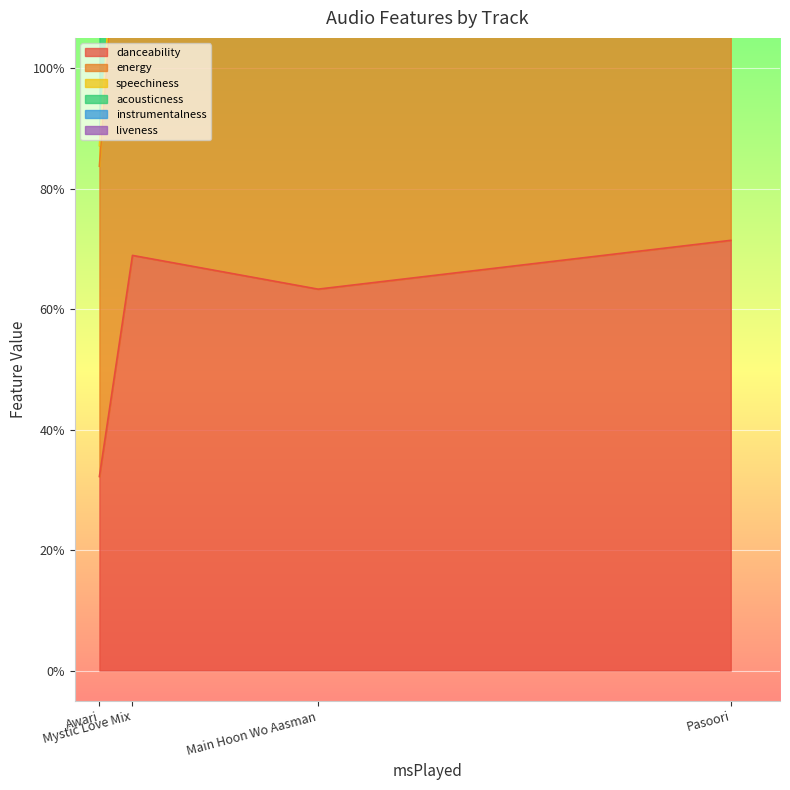

What is the approximate value of energy at Main Hoon Wo Aasman?

0.6